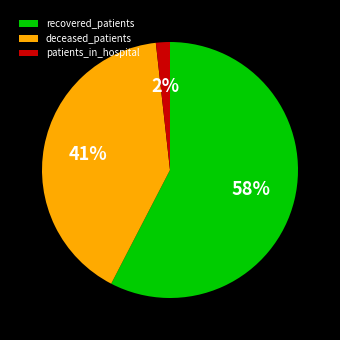

To the nearest percent, what portion does patients_in_hospital represent?

2%